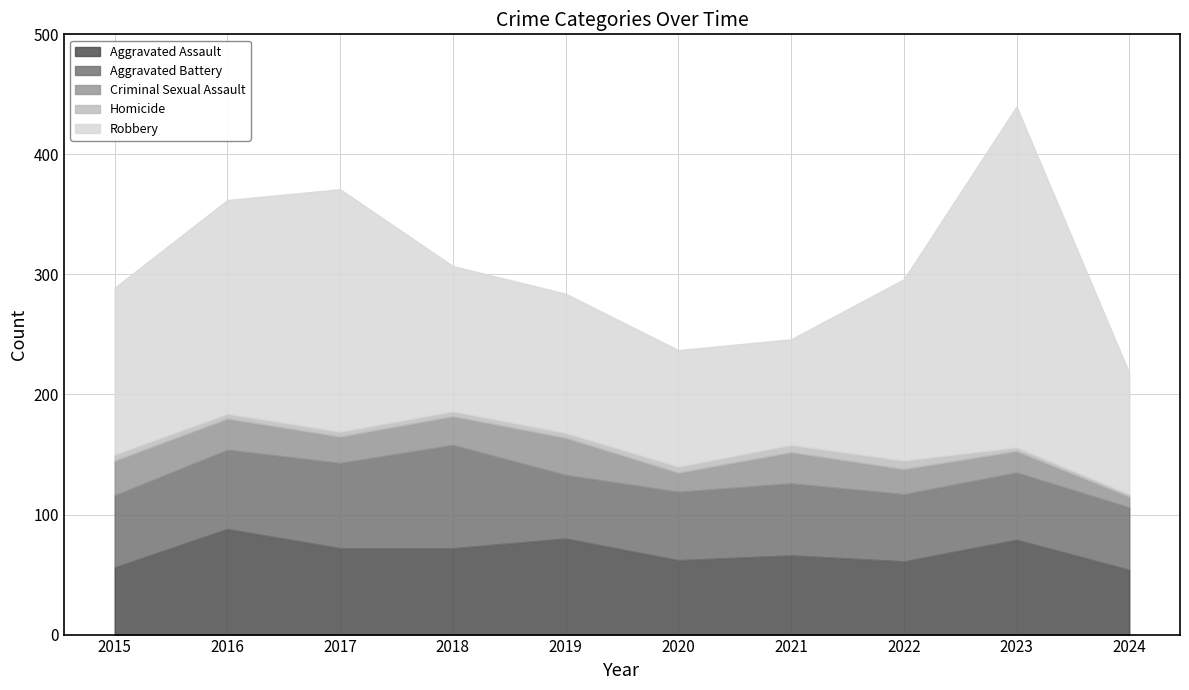

Between 2020 and 2024, which series saw the biggest shift?

Aggravated Assault